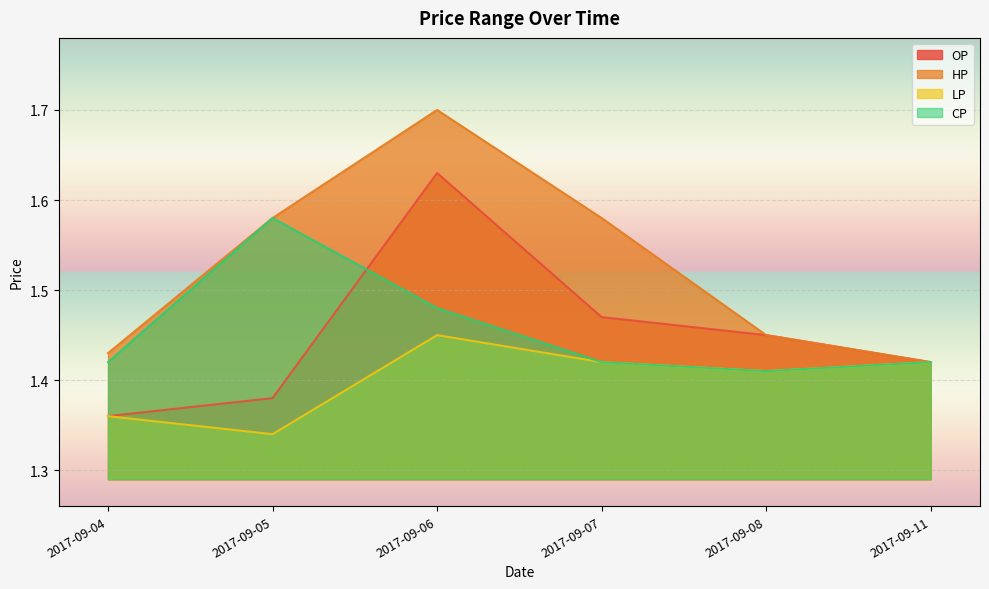

In CP, how many points are lower than both neighbors (excluding endpoints)?

1